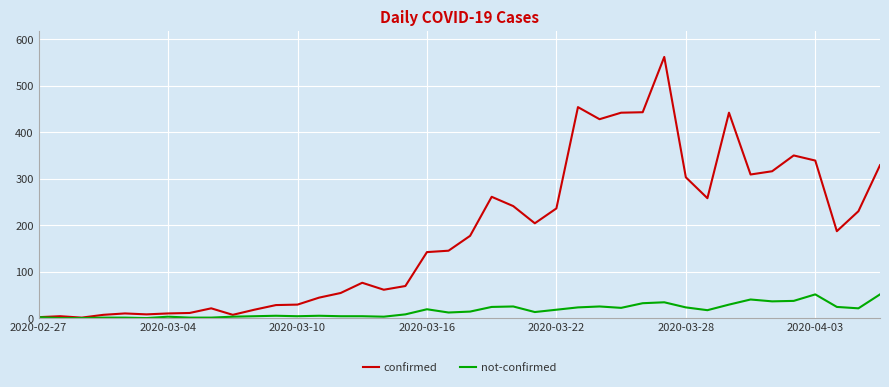

Which series has the largest total across all categories?

confirmed